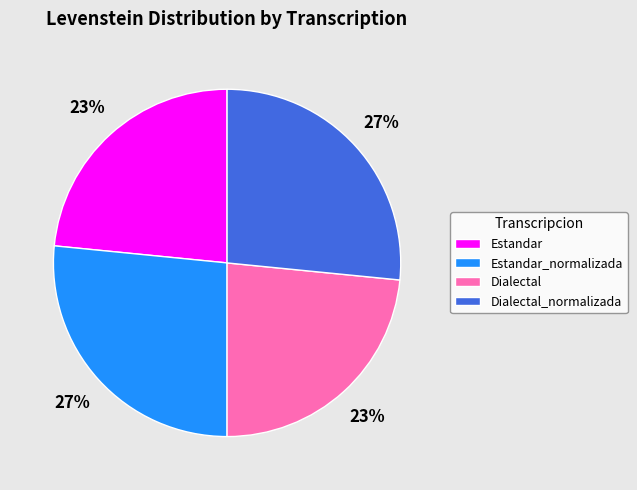

Is there any slice that represents more than half of the pie?

No